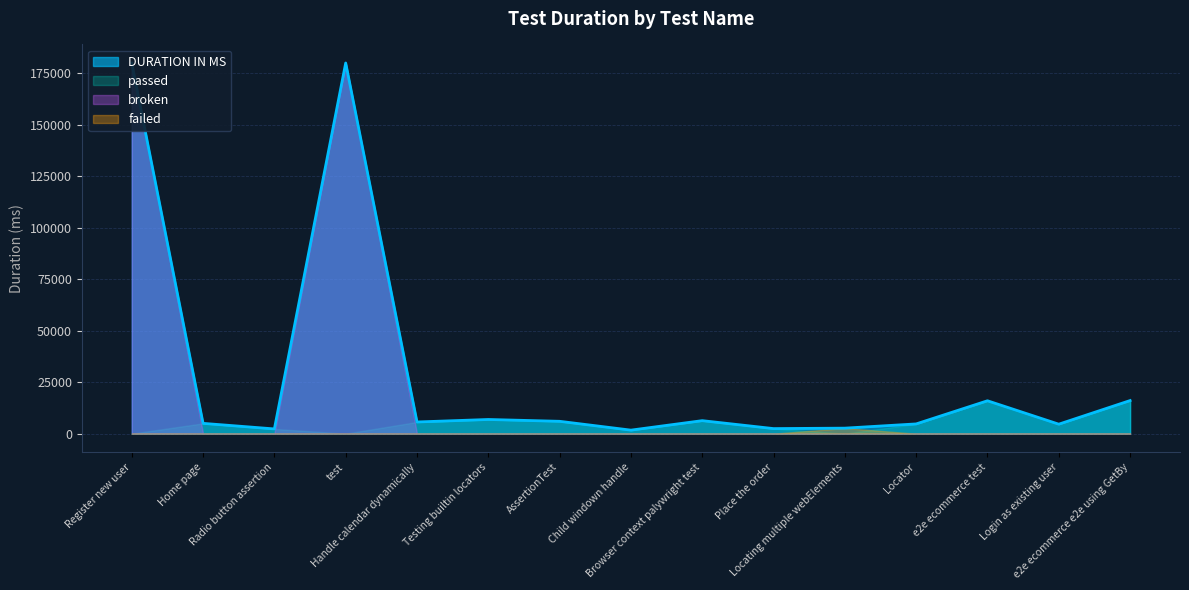

How many lines are shown in the chart?

4